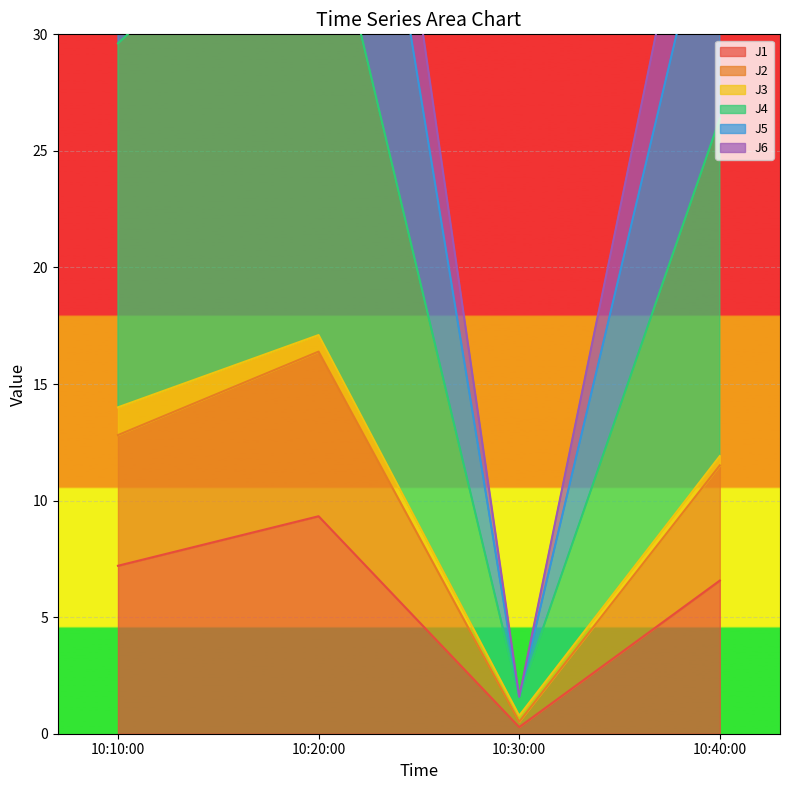

At which category does J1 reach its first local peak?

10:20:00